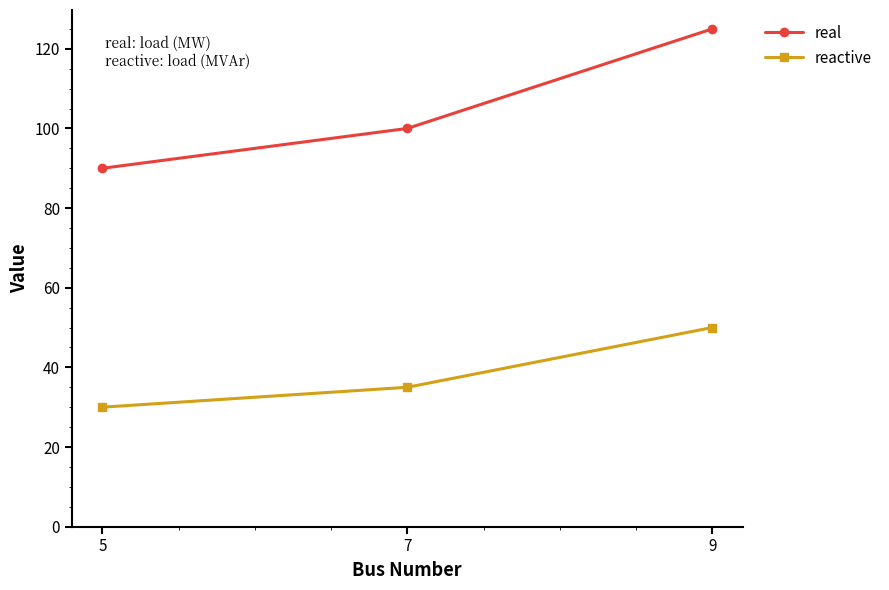

Which series has the largest total across all categories?

real